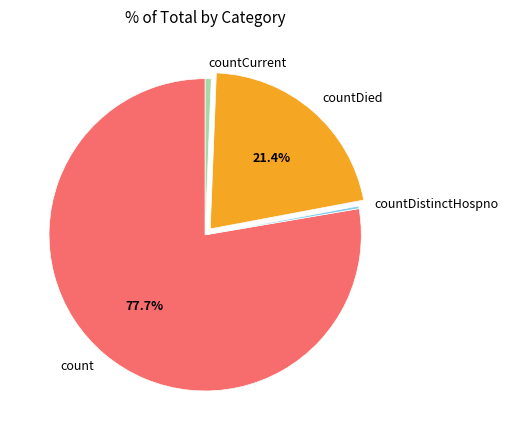

To the nearest percent, what is the difference between the largest and smallest slice percentages?

77%